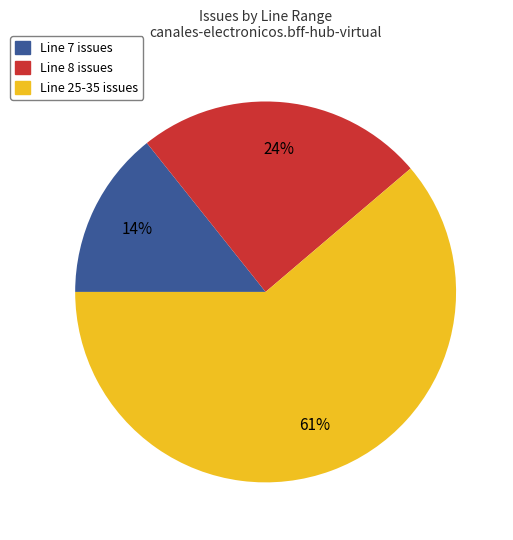

How many segments does this pie chart have?

3